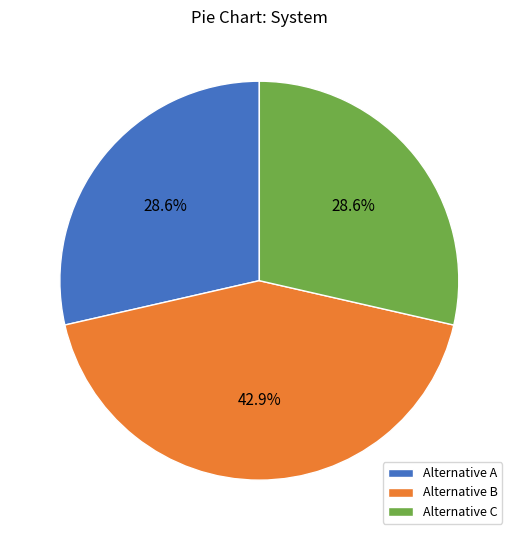

Count the number of slices in the pie.

3